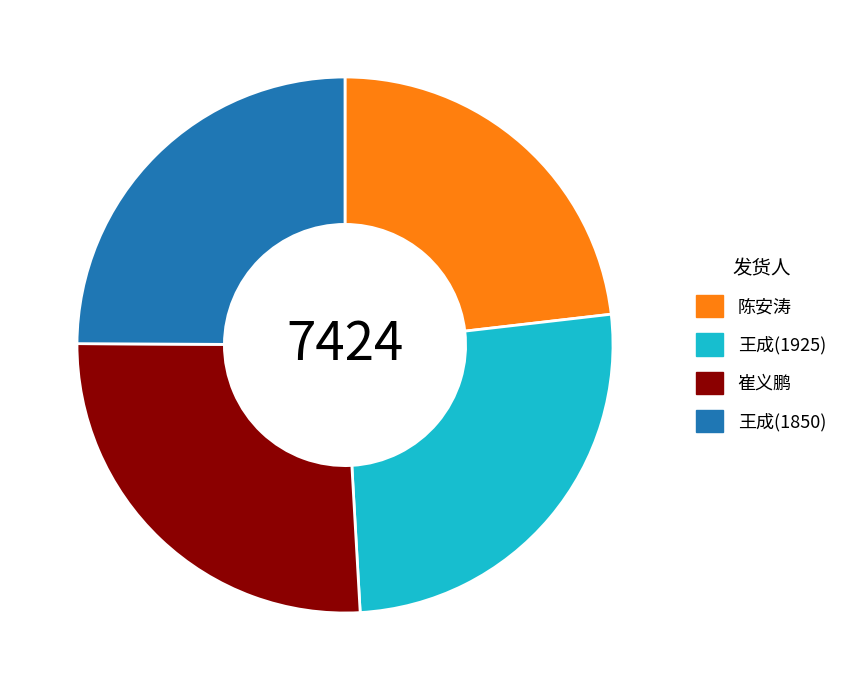

How many slices are in this pie chart?

4